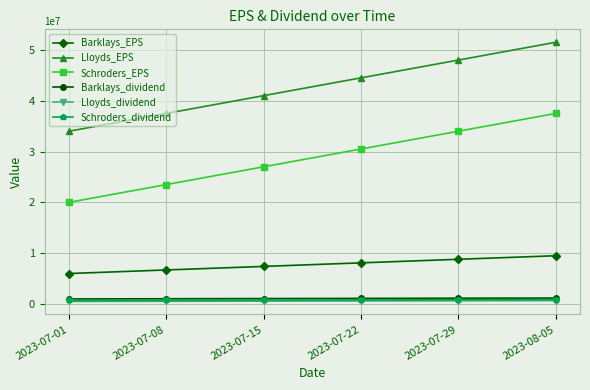

What is the difference between the second highest and minimum values in the Schroders_EPS series?

14000000